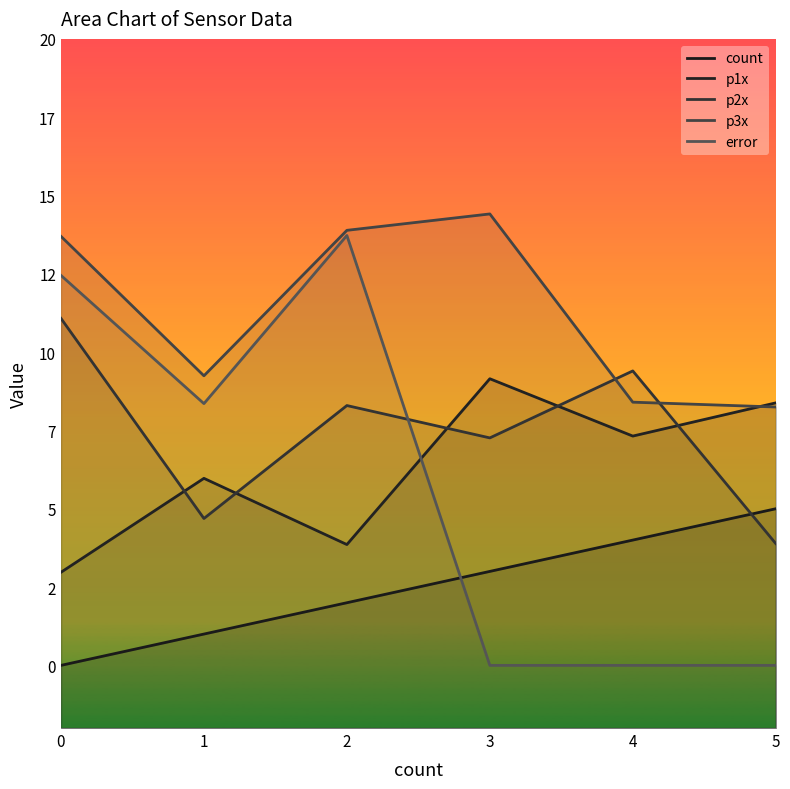

How many categories are shown in the chart?

6